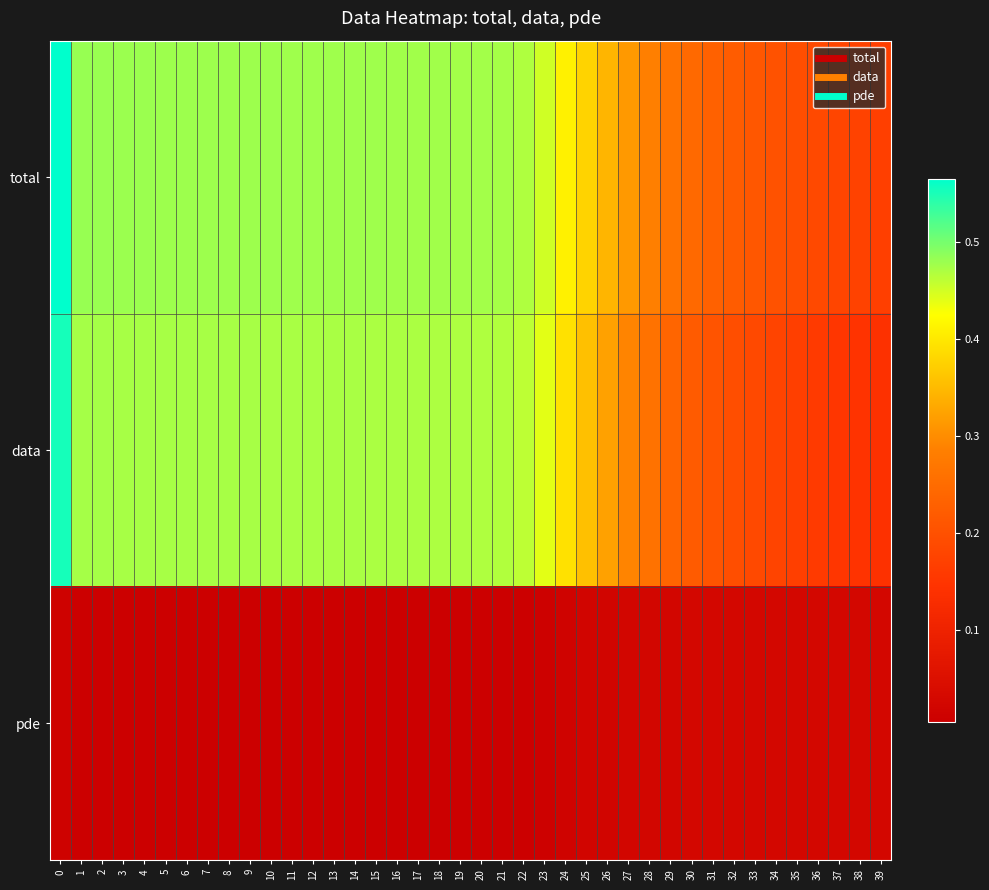

Between 33 and 3, which is larger?

3